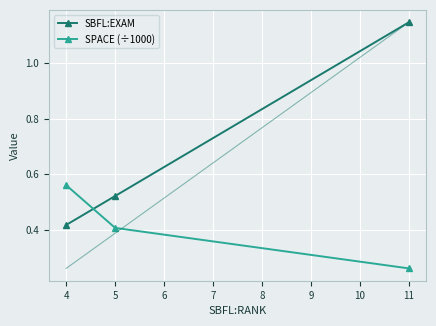

At how many categories does at least one series exceed 1?

1